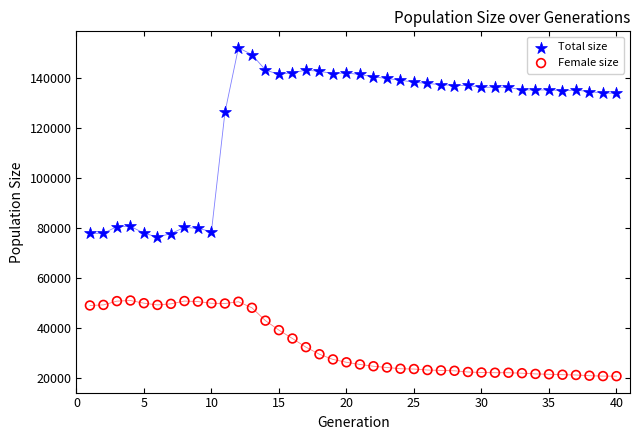

What are all the series names shown in the legend?

Total size, Female size